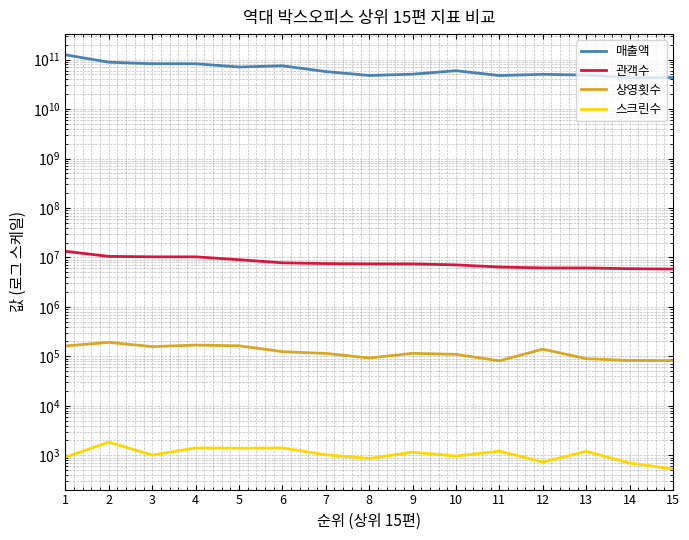

At how many categories does at least one series exceed 83824052282?

2